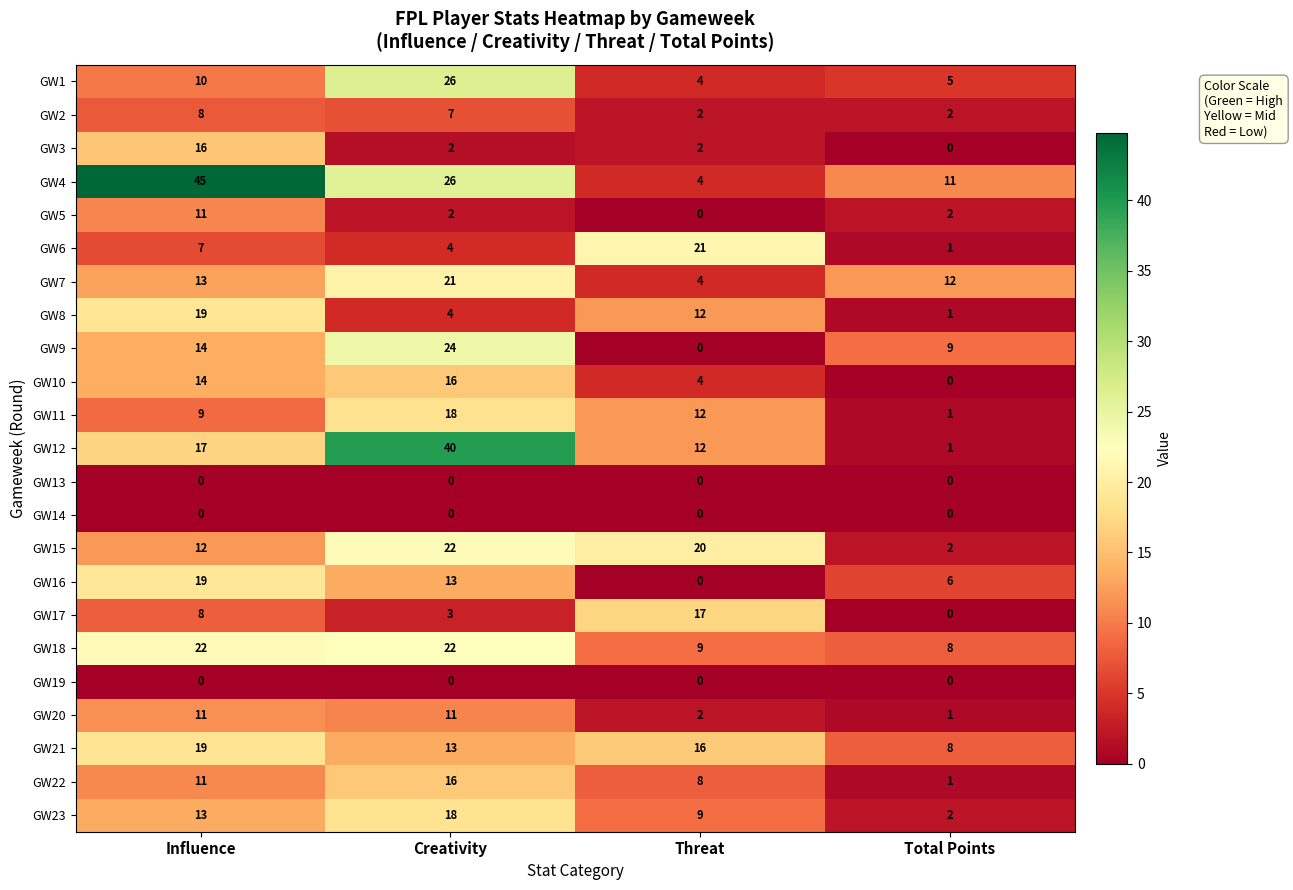

What is the maximum value shown in the chart?

45